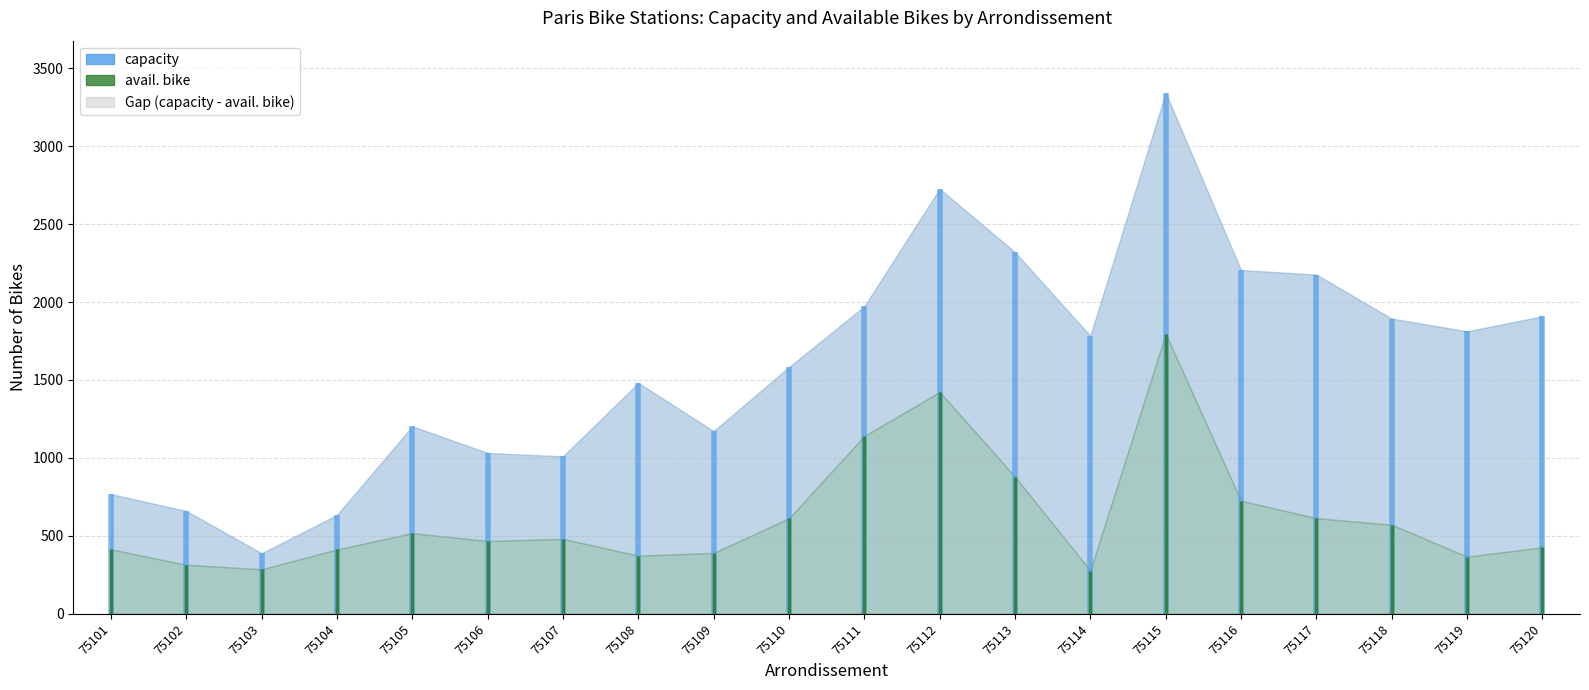

Which has a higher value, 75116 or 75109?

75116